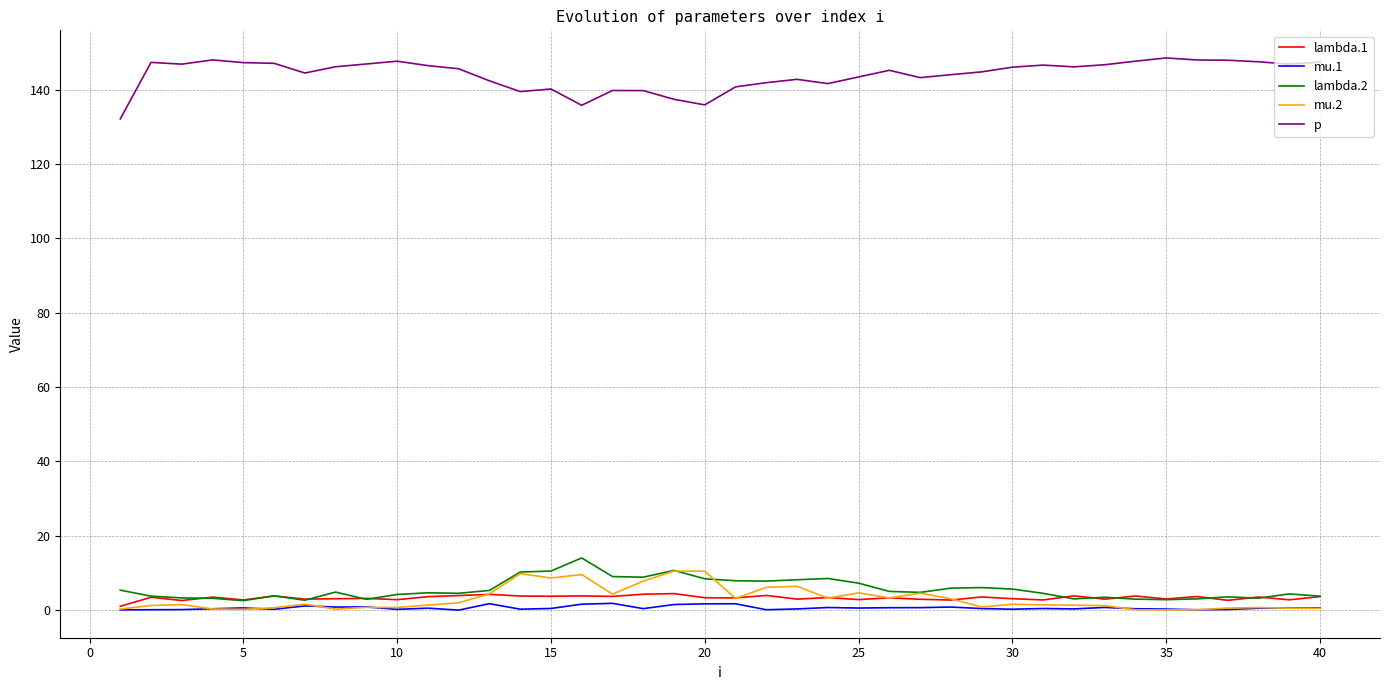

True or false: lambda.1 and p cross at least once.

False